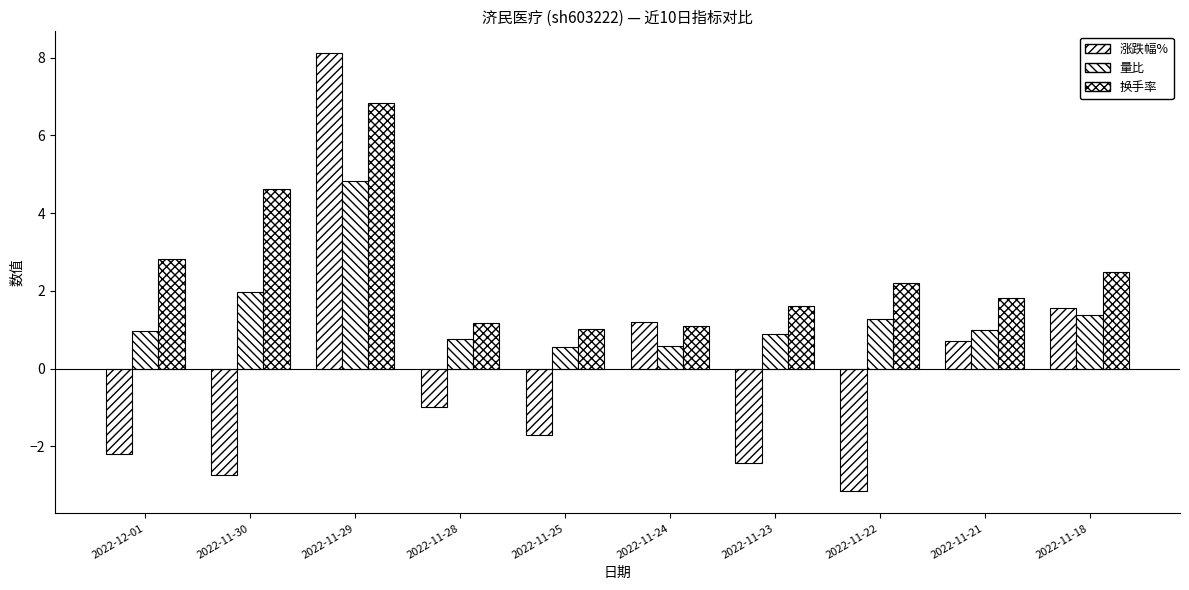

What is the spread (max minus min) of values at 2022-11-25?

2.7